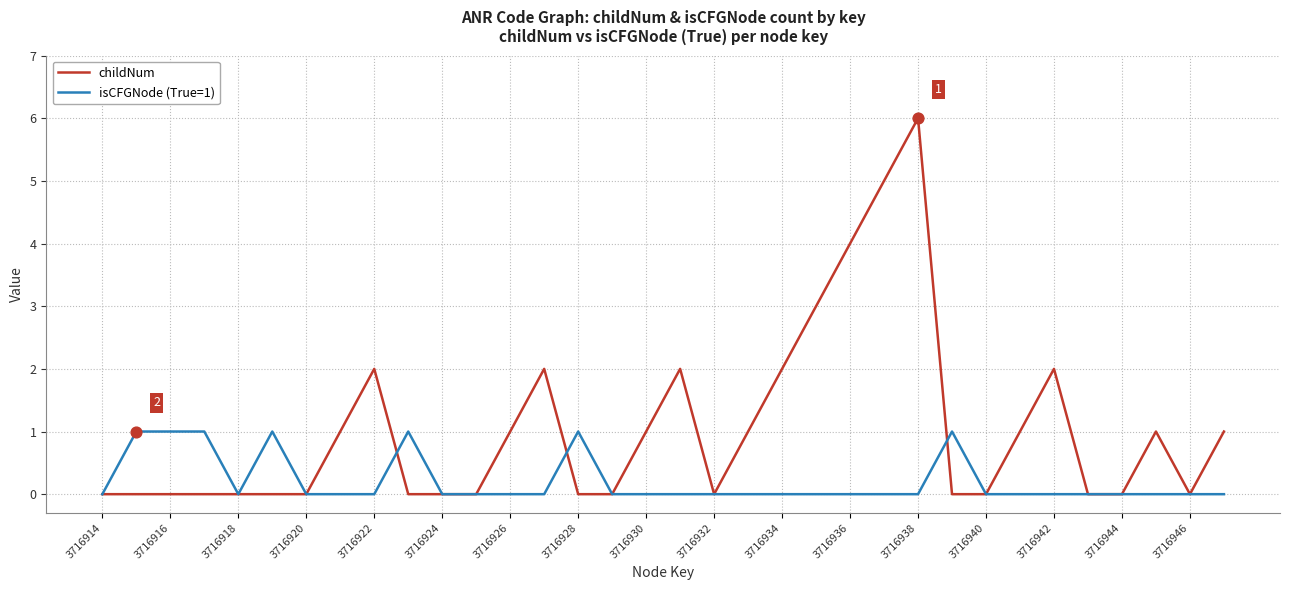

Which series has the largest total across all categories?

childNum